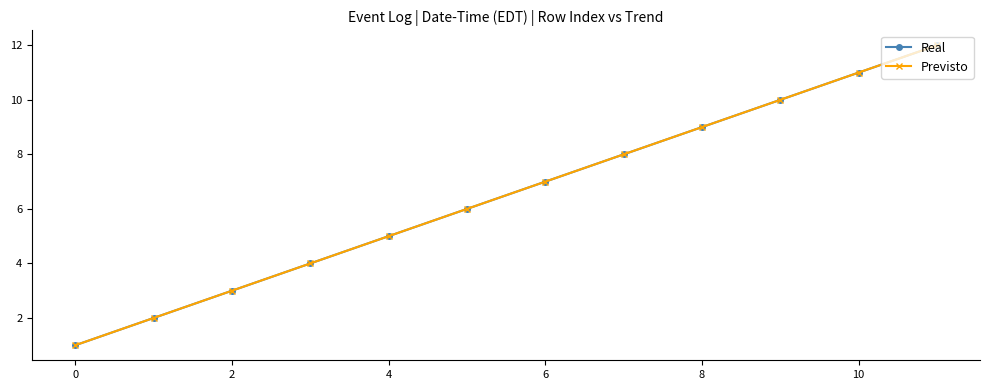

Does the chart have visible grid lines?

No